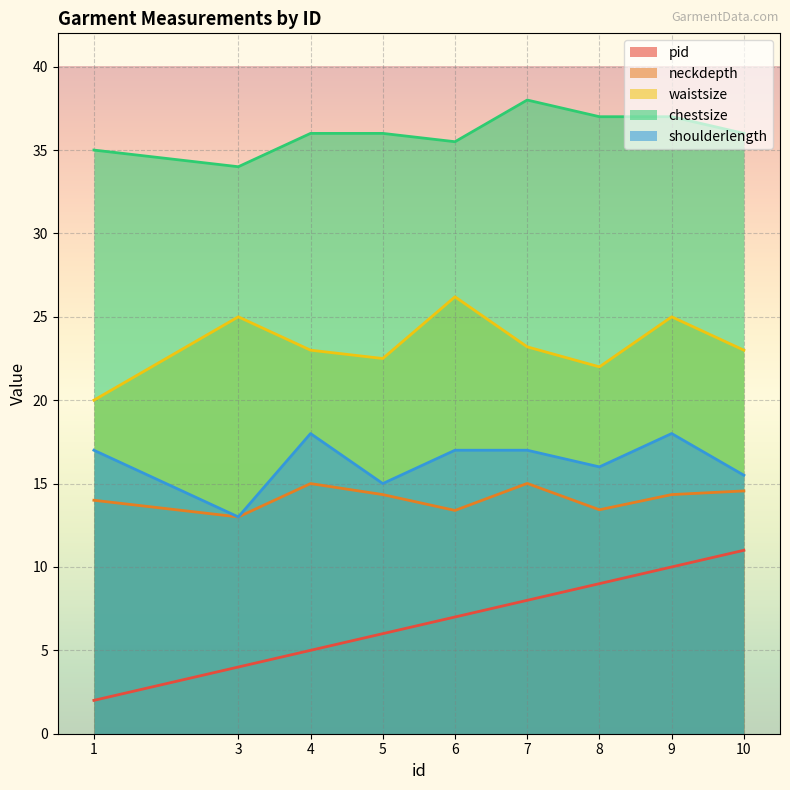

What are all the series names shown in the legend?

pid, neckdepth, waistsize, chestsize, shoulderlength